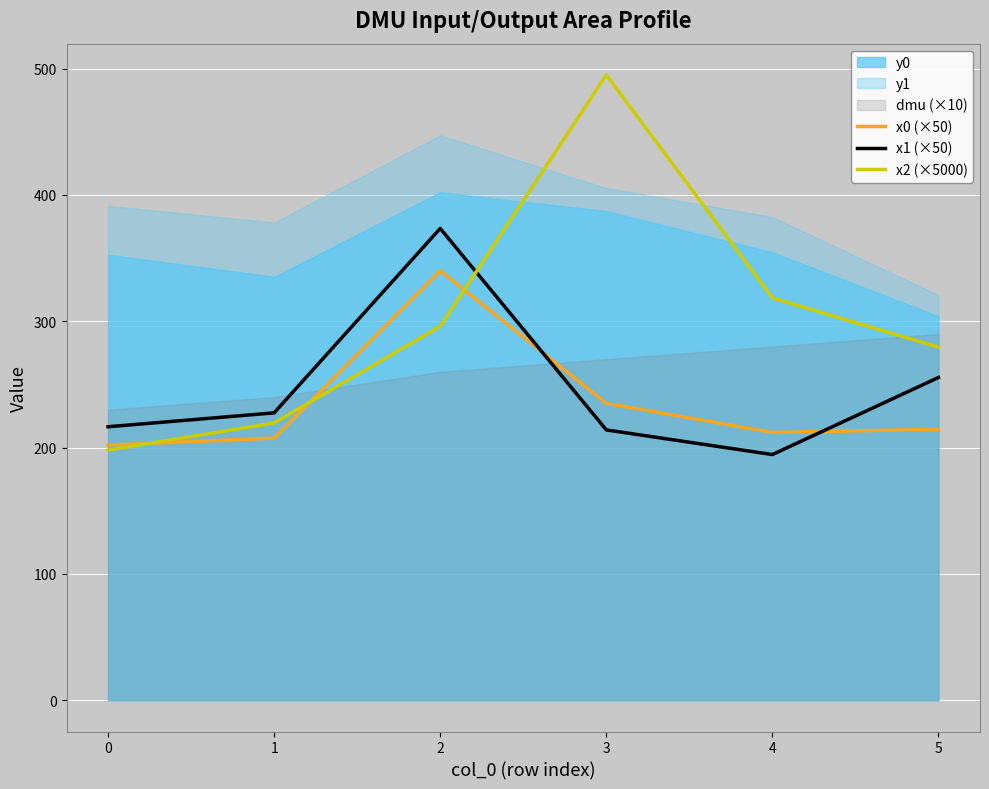

The x0 (×50) series shows 235.0 at 3. True or false?

True